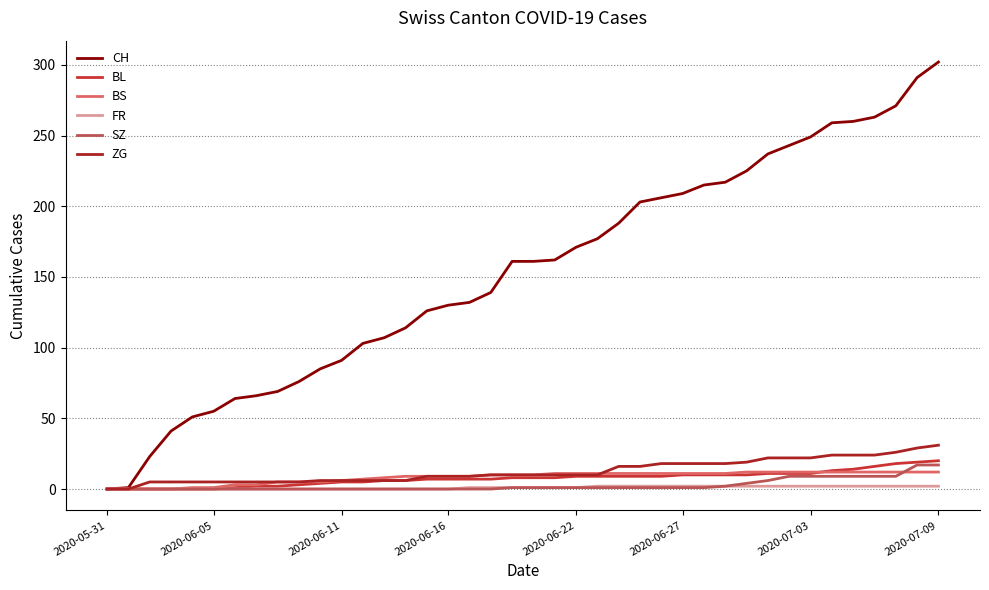

What is the greatest value displayed?

302